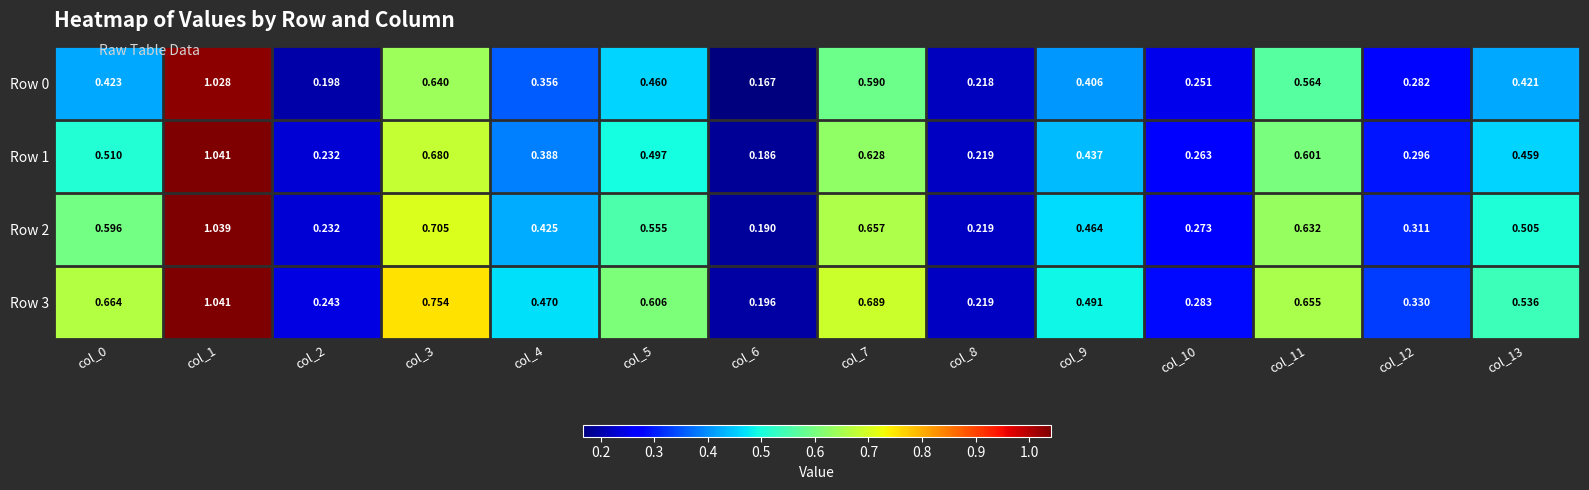

At which category is the sum across all series the highest?

col_1